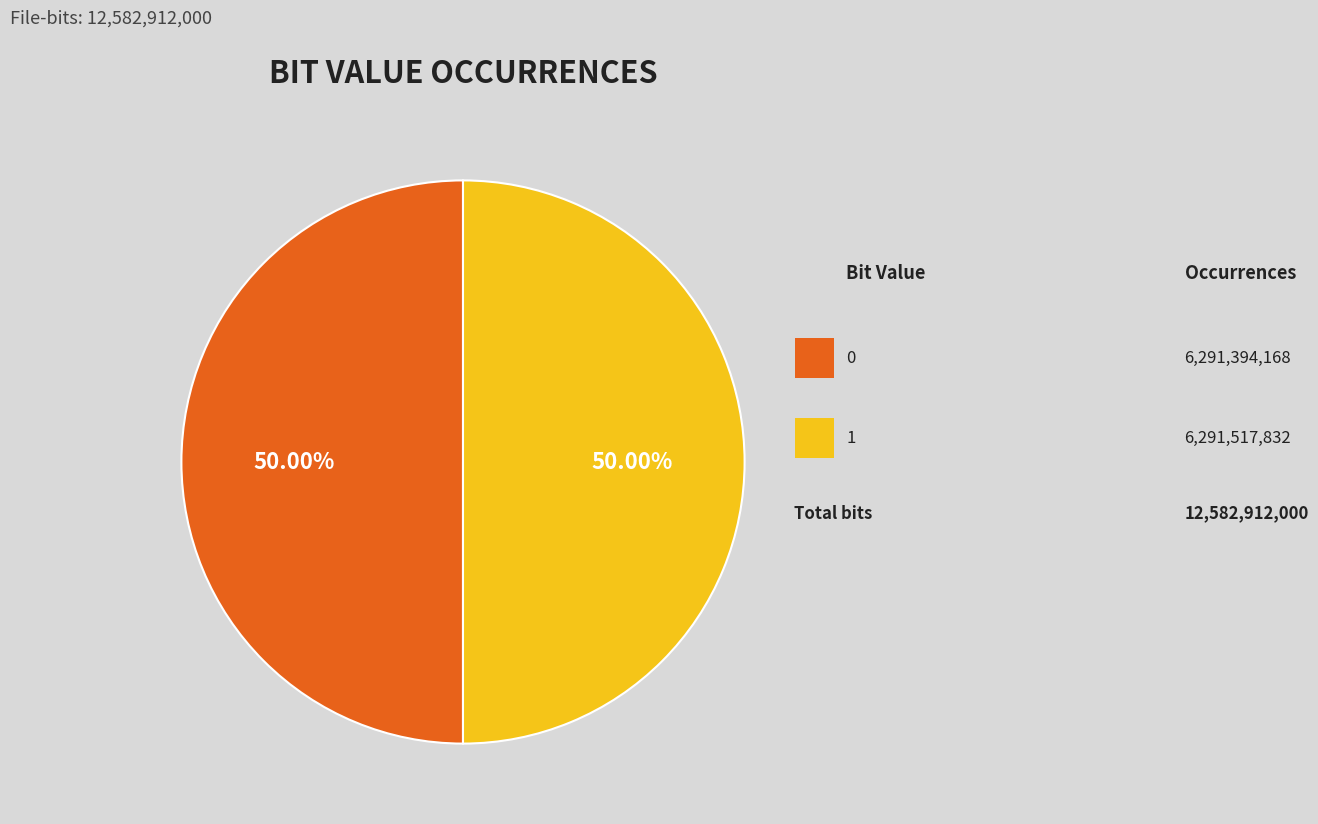

How many segments does this pie chart have?

2